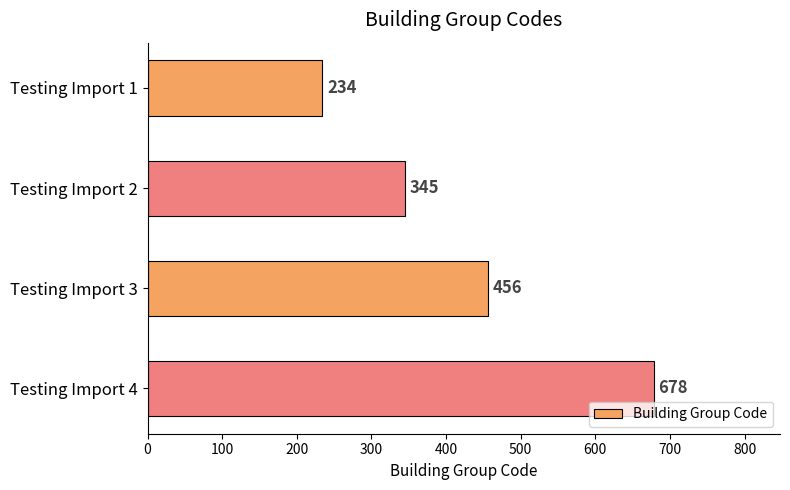

List the labels in order of value, smallest first.

Testing Import 1, Testing Import 2, Testing Import 3, Testing Import 4